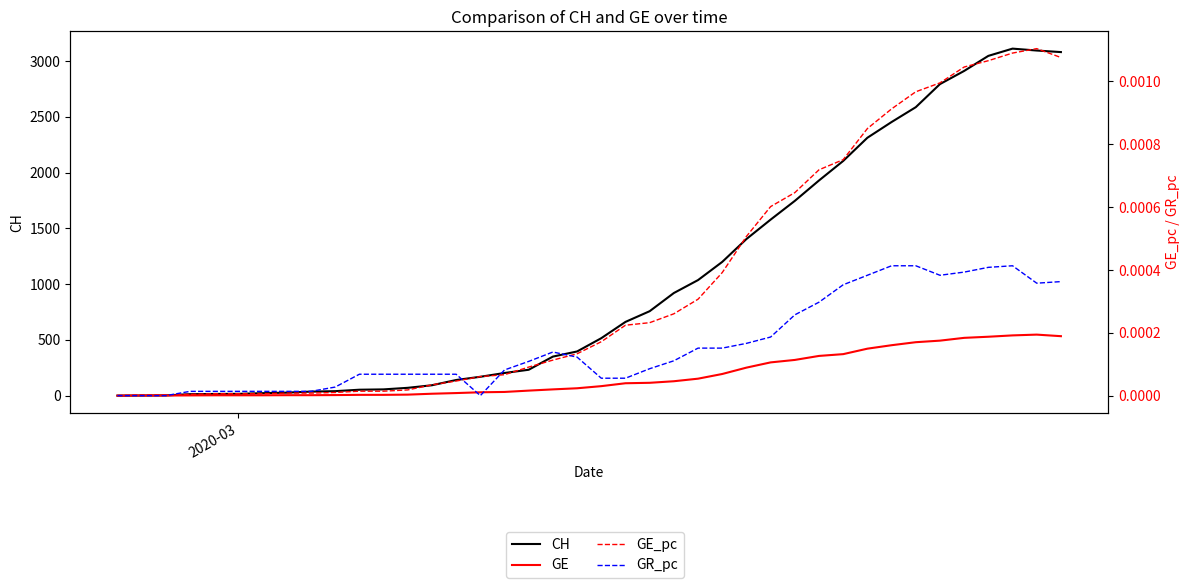

At how many categories does at least one series exceed 1106?

15